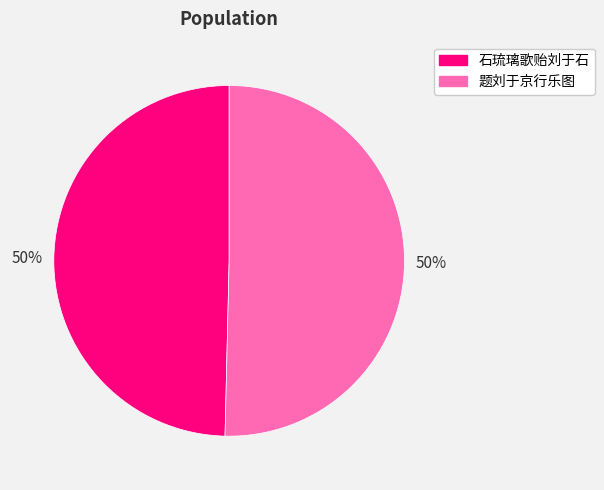

Is the sum of 题刘于京行乐图 and 石琉璃歌贻刘于石 greater than half?

Yes